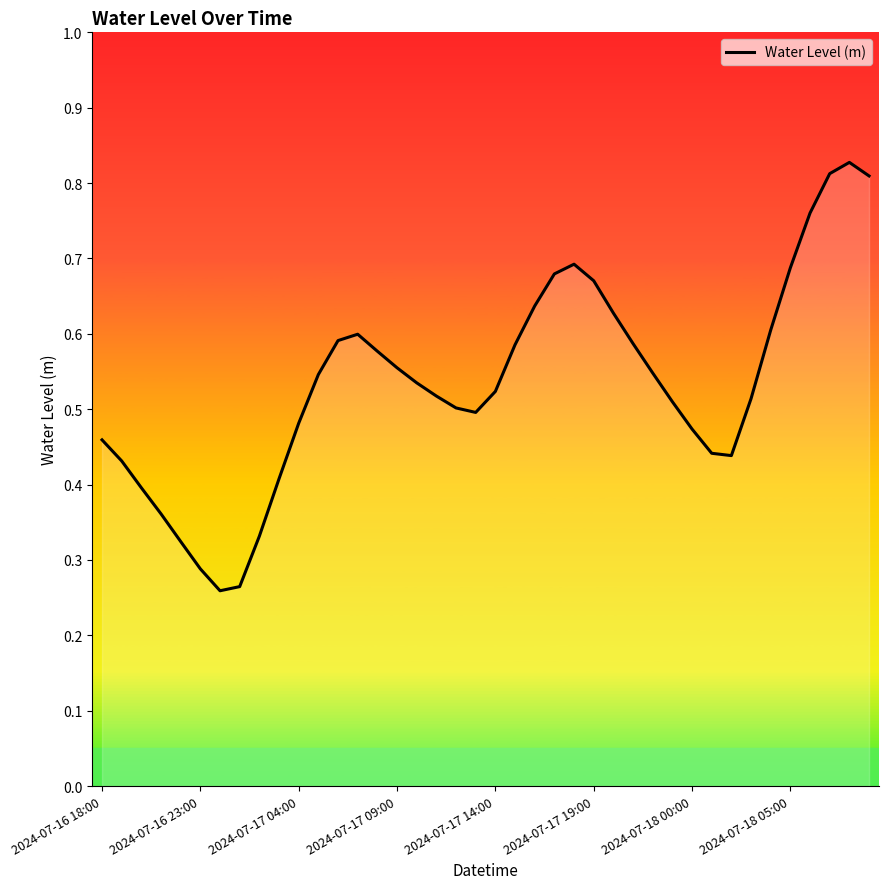

True or false: the data shows 0.1 at 2024-07-18 00:00.

False